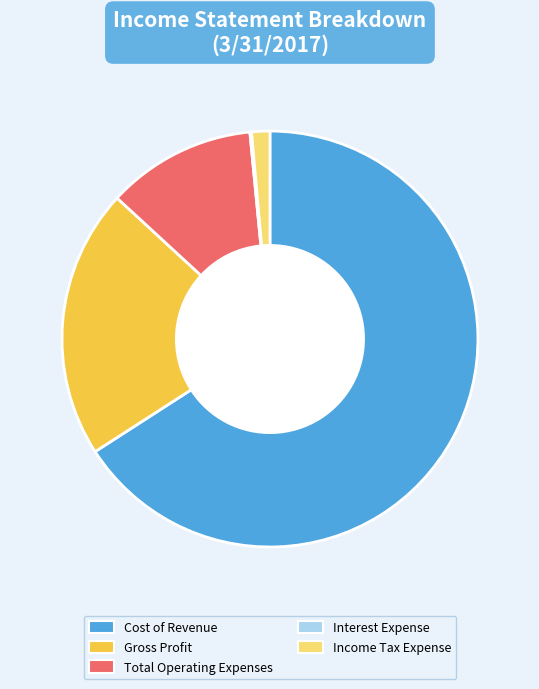

Do Income Tax Expense and Cost of Revenue together represent more than half of the pie?

Yes